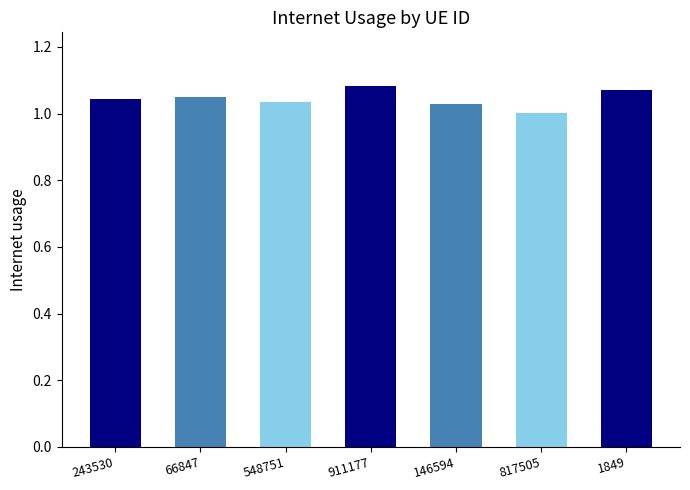

Which label corresponds to the largest value in the chart?

911177